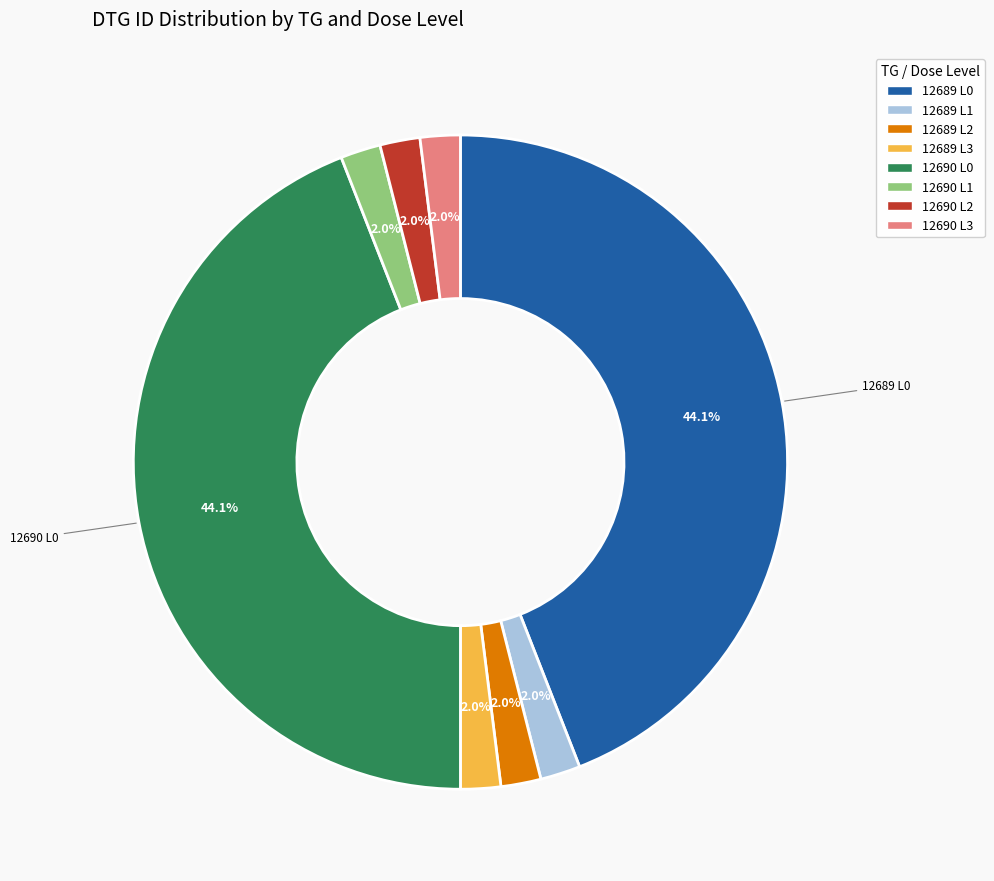

Approximately how many times larger is the value at 12690 L2 compared to 12690 L3?

1.0